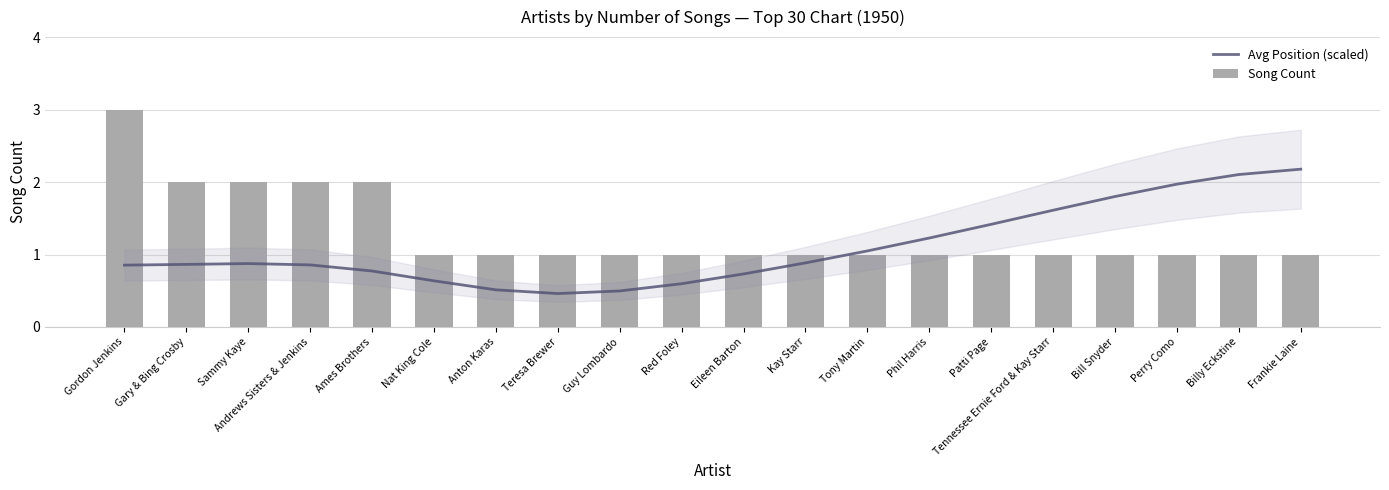

Which series has the largest total across all categories?

Song Count